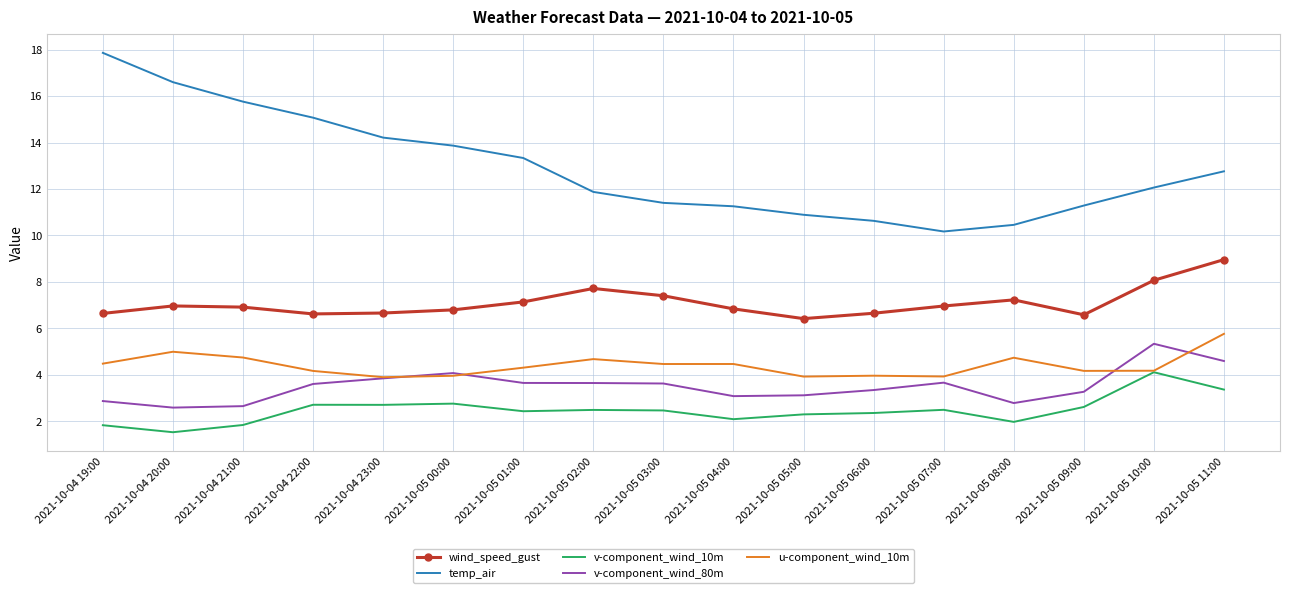

What is the highest value of the temp_air series?

17.9